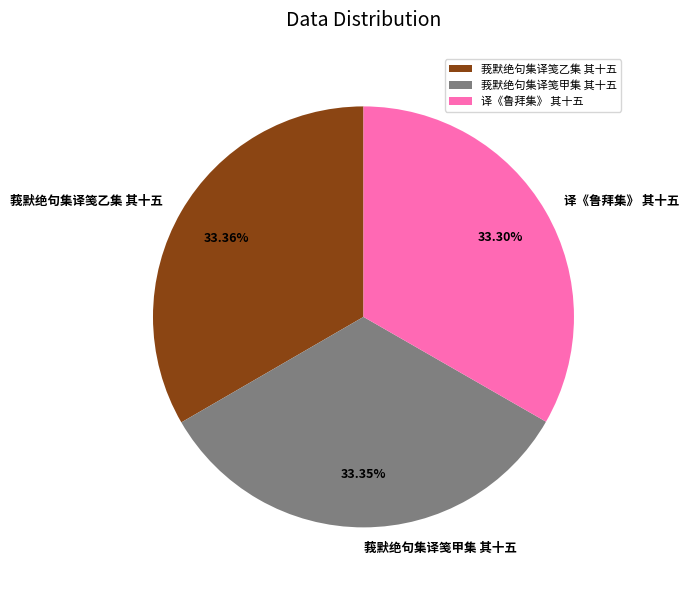

What is the ratio of the value at 译《鲁拜集》 其十五 to the value at 莪默绝句集译笺乙集 其十五?

1.0